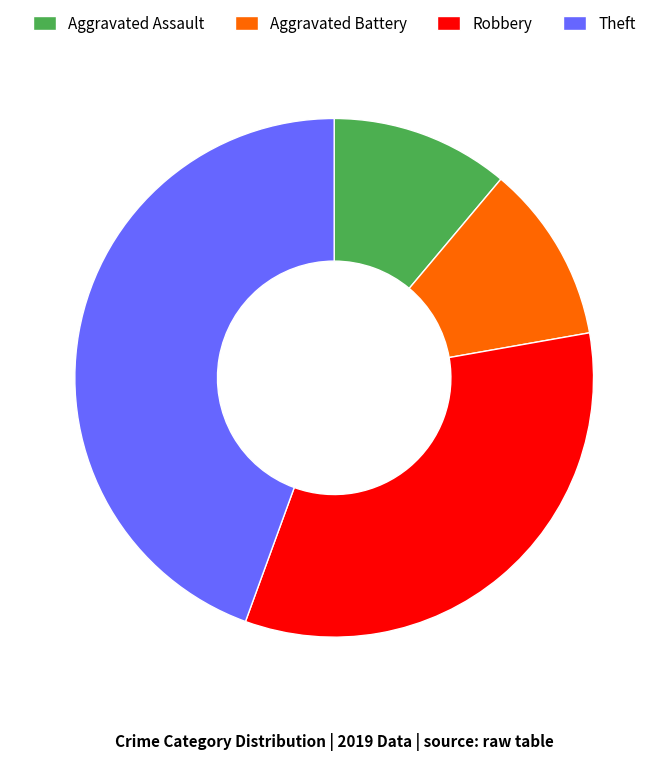

Between Aggravated Assault and Robbery, which is larger?

Robbery